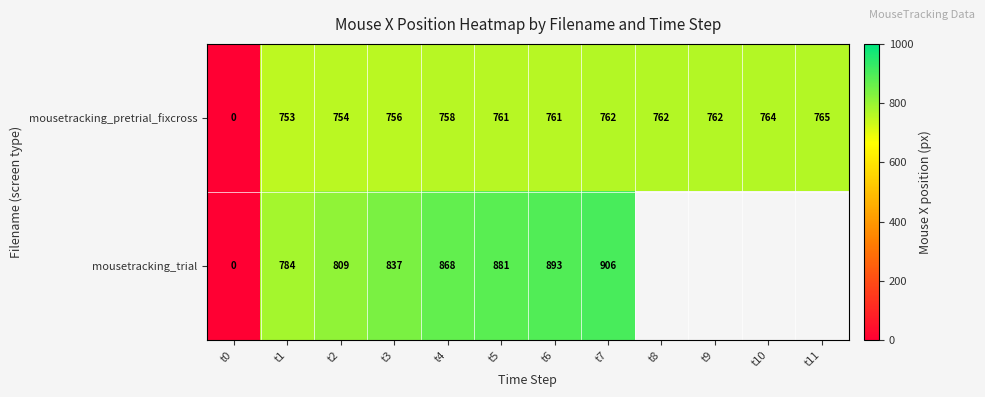

What is the difference between the mousetracking_pretrial_fixcross values at t11 and t6?

4